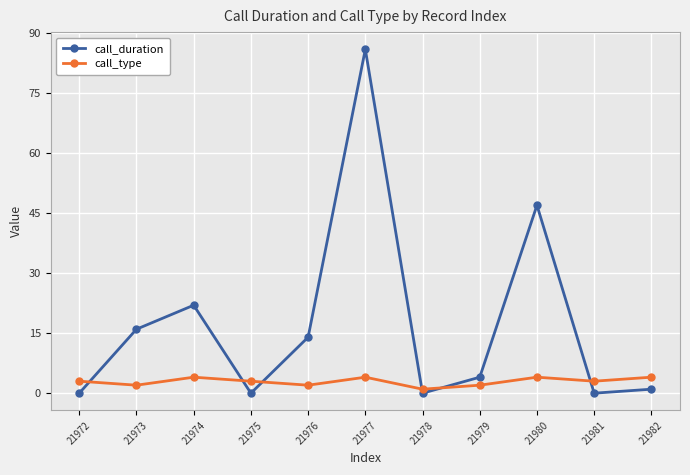

Which category has the highest value across all series?

21977